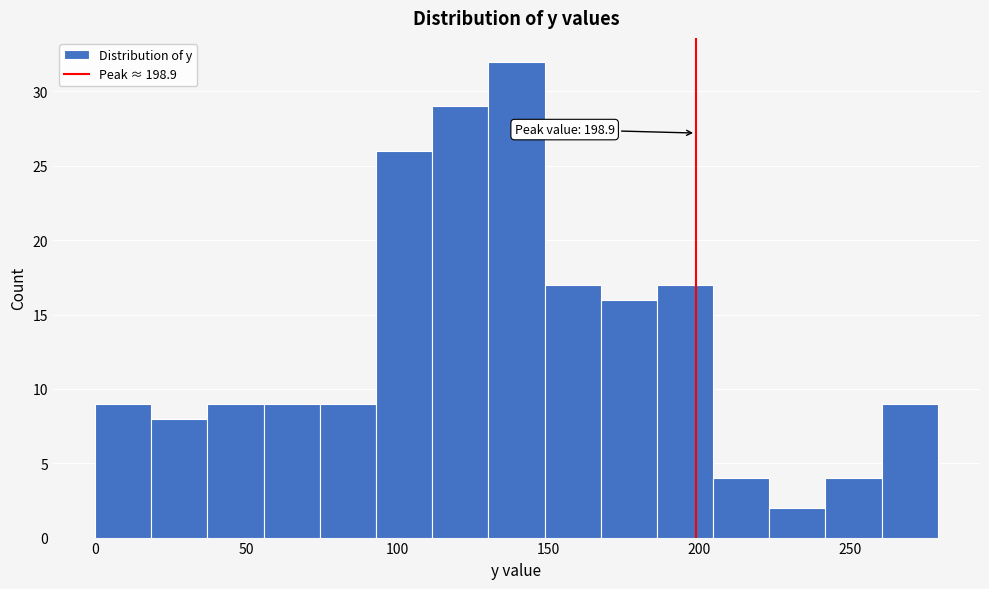

Read against the x-axis, roughly where is the centre of the tallest bar?

140